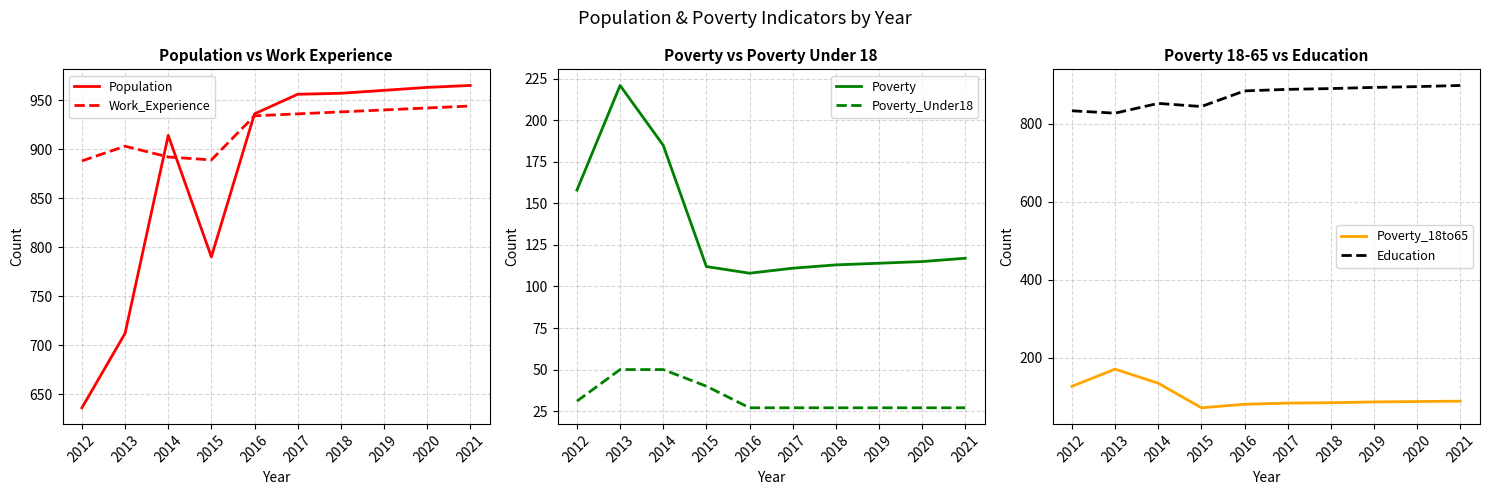

What is the sum of the Poverty values at 2020 and 2016?

223